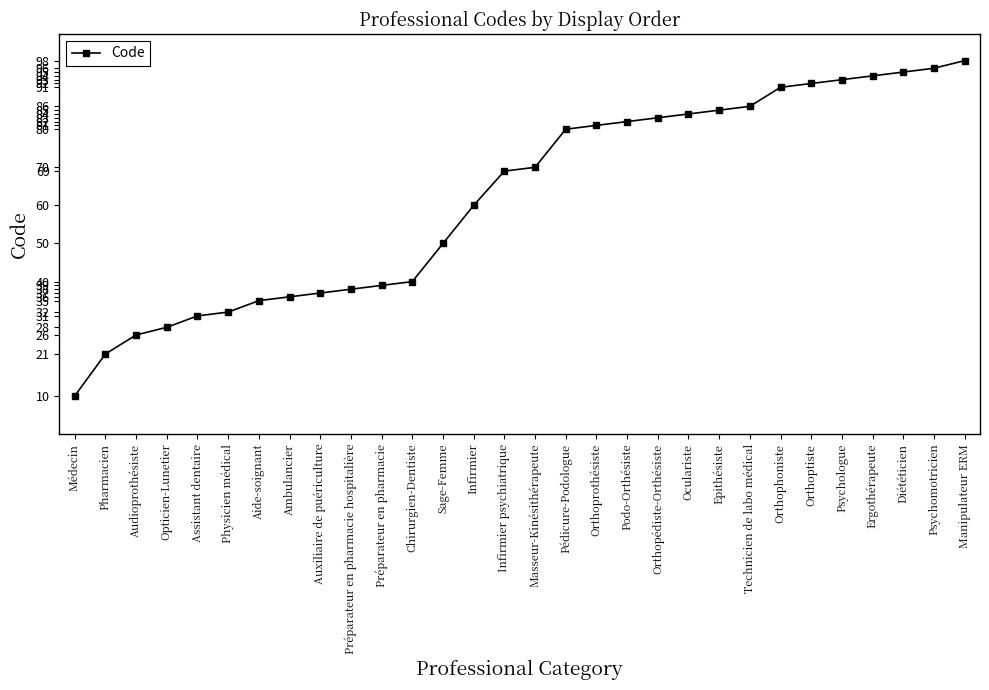

List the labels in order of value, largest first.

Manipulateur ERM, Psychomotricien, Diététicien, Ergothérapeute, Psychologue, Orthoptiste, Orthophoniste, Technicien de labo médical, Epithésiste, Oculariste, Orthopédiste-Orthésiste, Podo-Orthésiste, Orthoprothésiste, Pédicure-Podologue, Masseur-Kinésithérapeute, Infirmier psychiatrique, Infirmier, Sage-Femme, Chirurgien-Dentiste, Préparateur en pharmacie, Préparateur en pharmacie hospitalière, Auxiliaire de puériculture, Ambulancier, Aide-soignant, Physicien médical, Assistant dentaire, Opticien-Lunetier, Audioprothésiste, Pharmacien, Médecin